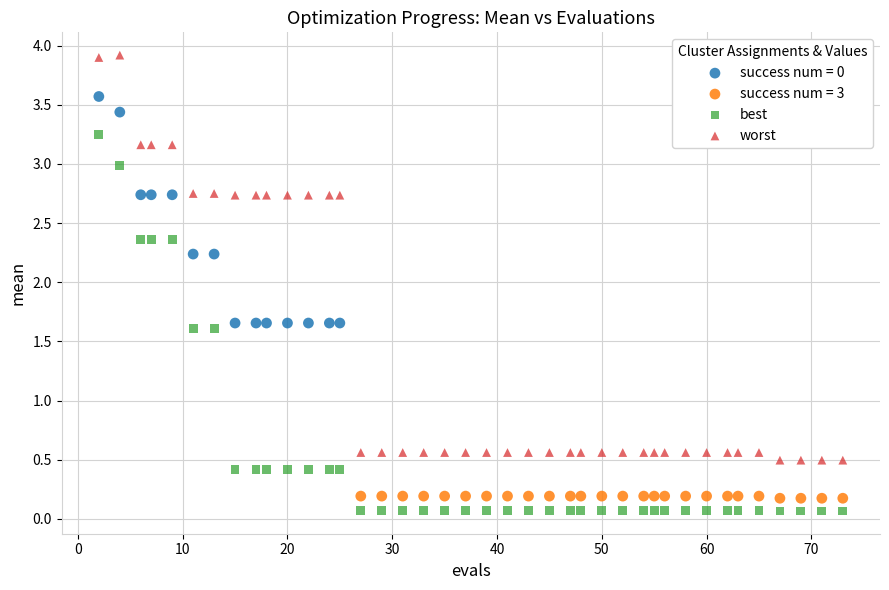

Which series contains the highest Y value?

worst